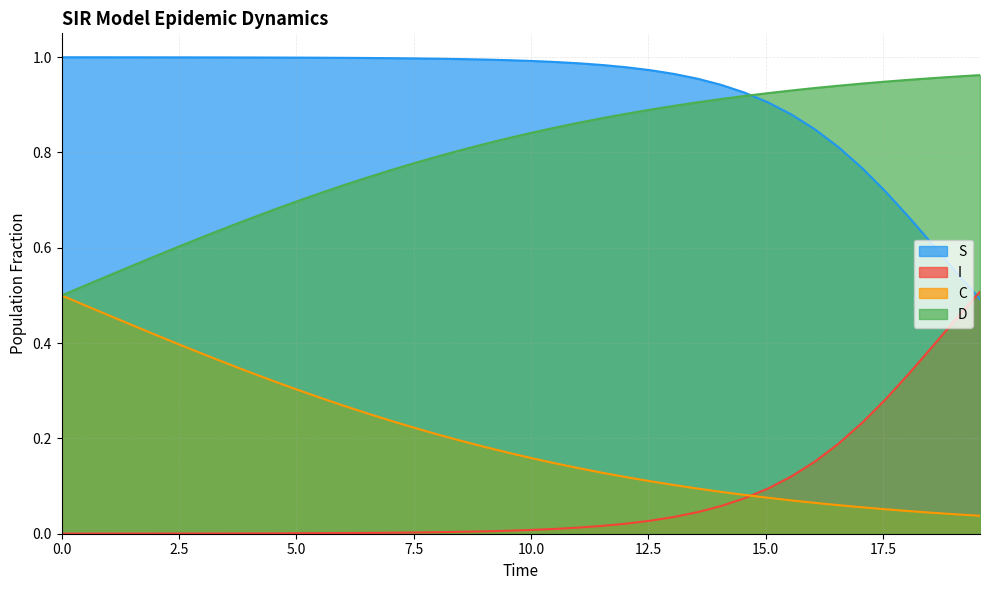

Which series has the largest total across all categories?

S